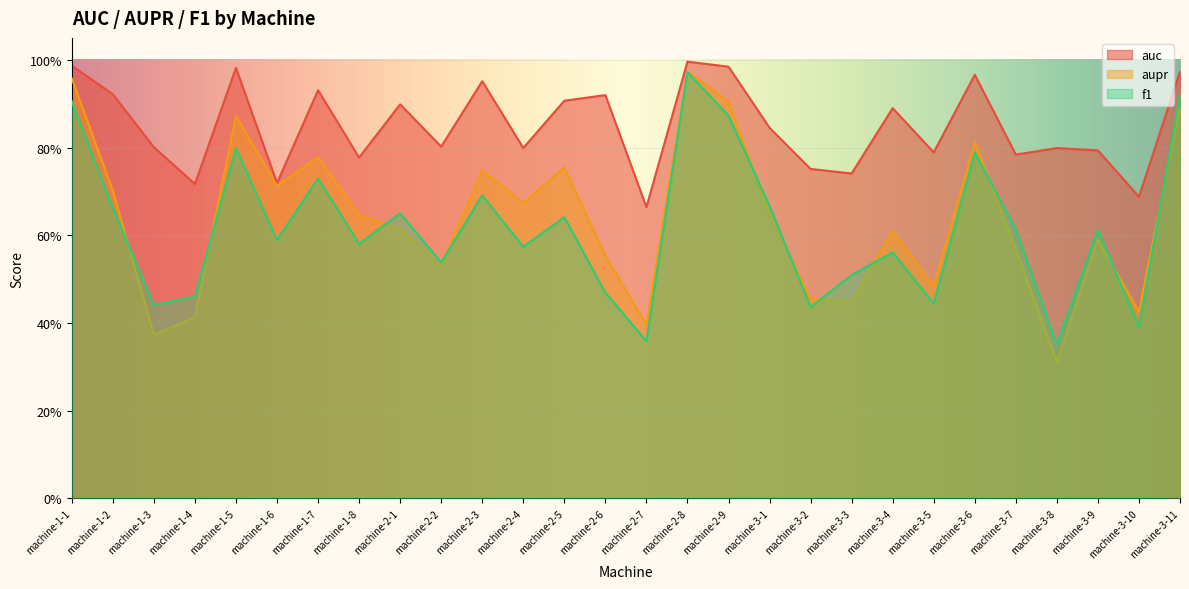

Is it true that auc equals 0.7 at machine-3-10?

True